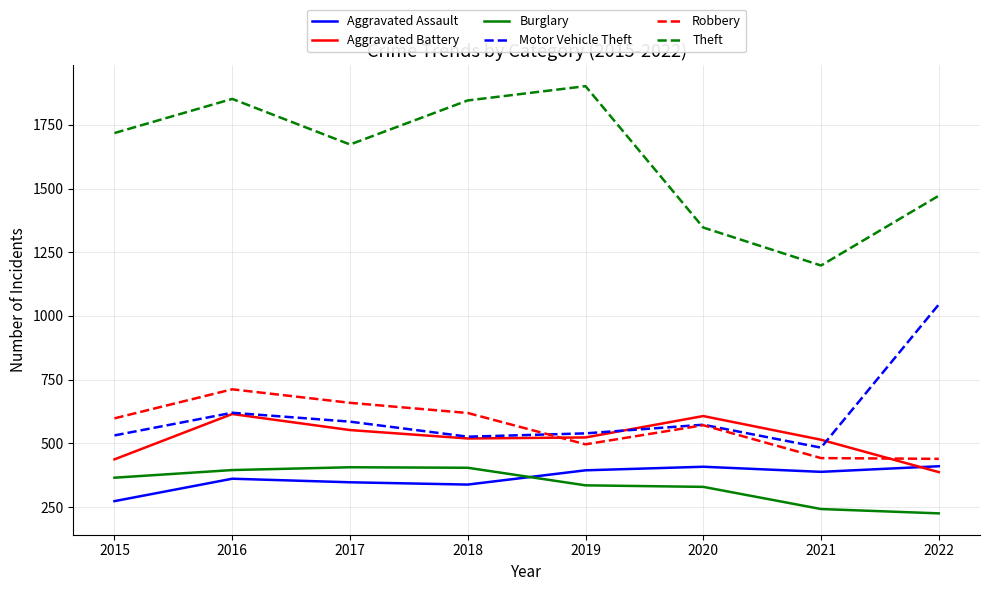

What is the difference between the highest and lowest values at 2022?

1247